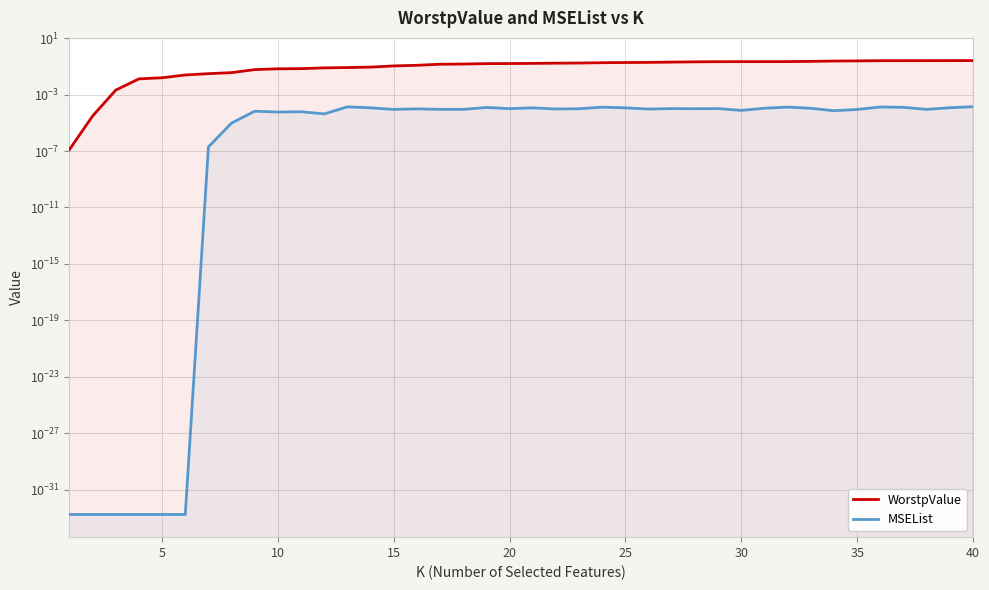

What are all the series names shown in the legend?

WorstpValue, MSEList